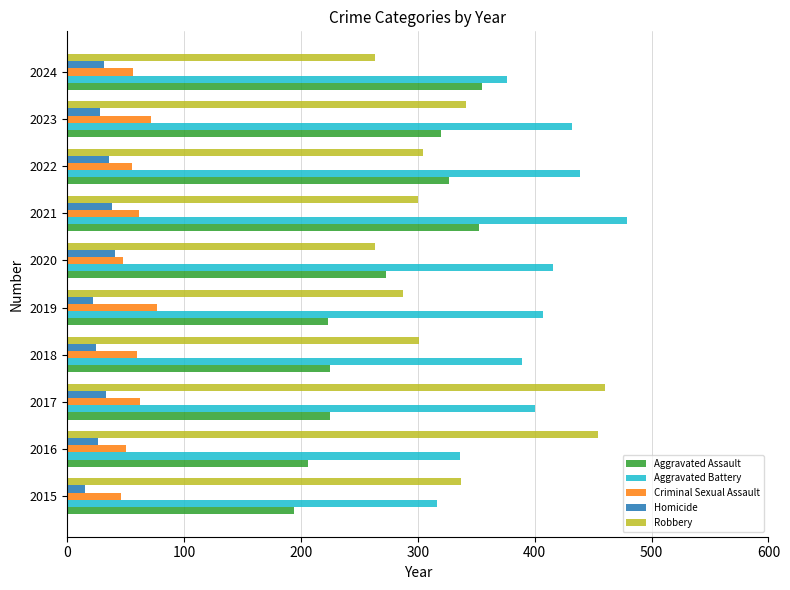

What is the difference between the highest and lowest values at 2021?

441